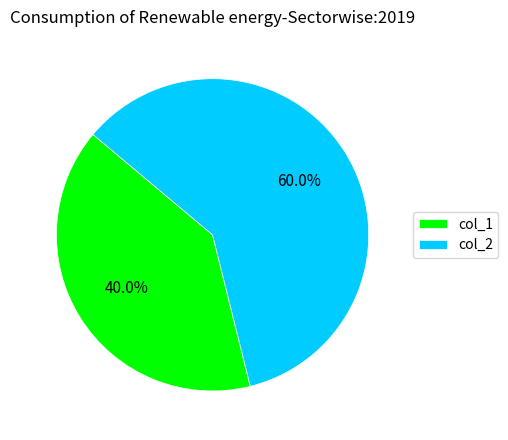

What is the largest slice in the pie chart?

col_2